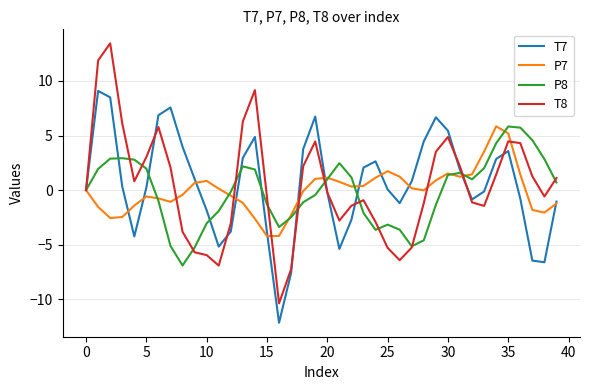

What is the minimum value for T7?

-12.1